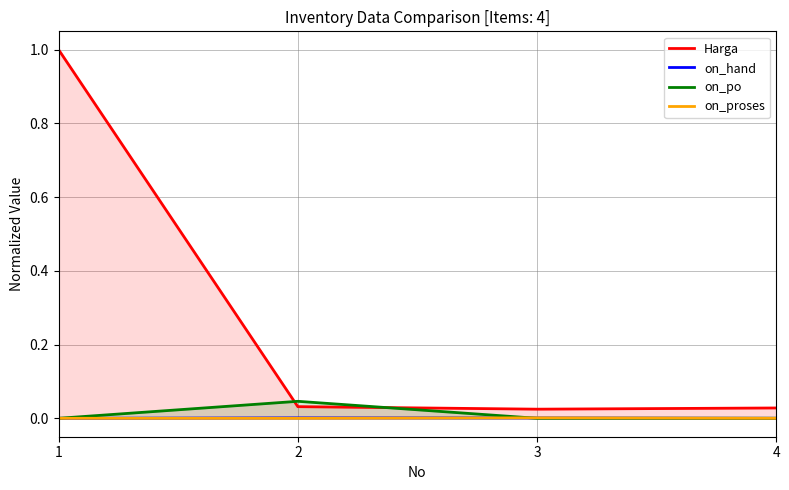

At which category does on_po reach its first local peak?

2